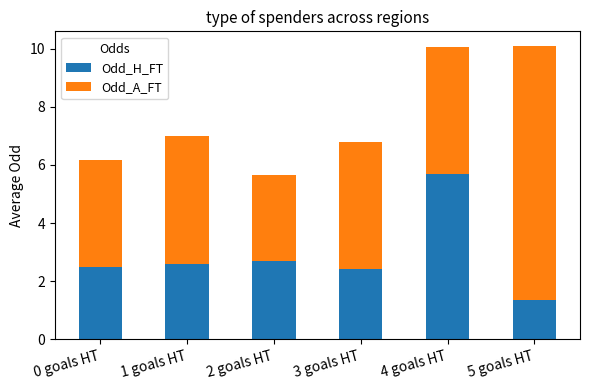

Reading left to right, what are the values for Odd_H_FT?

0 goals HT=2.5	1 goals HT=2.6	2 goals HT=2.7	3 goals HT=2.4	4 goals HT=5.7	5 goals HT=1.3